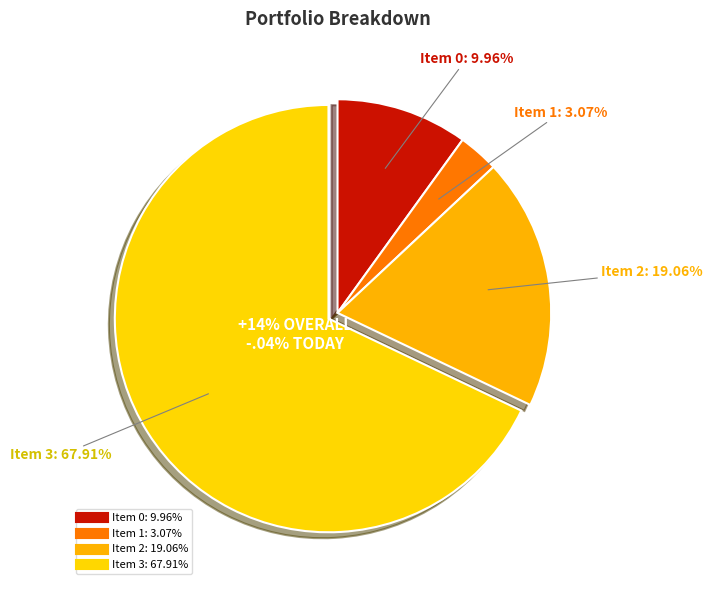

Which has a higher value, 1 or 3?

3